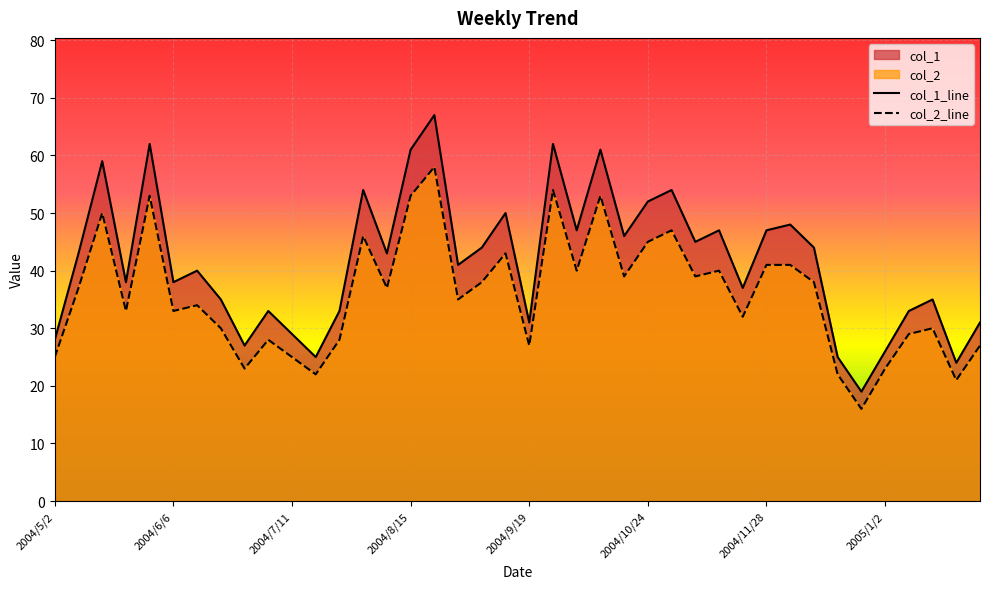

At which category does col_2 reach its first local valley?

2004/5/23